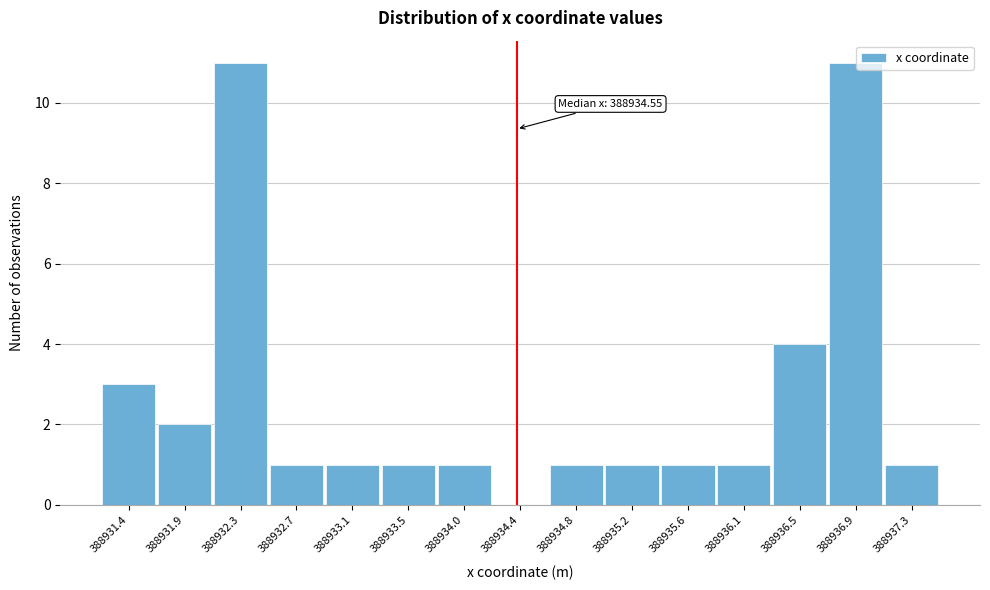

Reading left to right, what are all the values shown in this chart?

388931.4=3	388931.9=2	388932.3=11	388932.7=1	388933.1=1	388933.5=1	388934.0=1	388934.4=0	388934.8=1	388935.2=1	388935.6=1	388936.1=1	388936.5=4	388936.9=11	388937.3=1